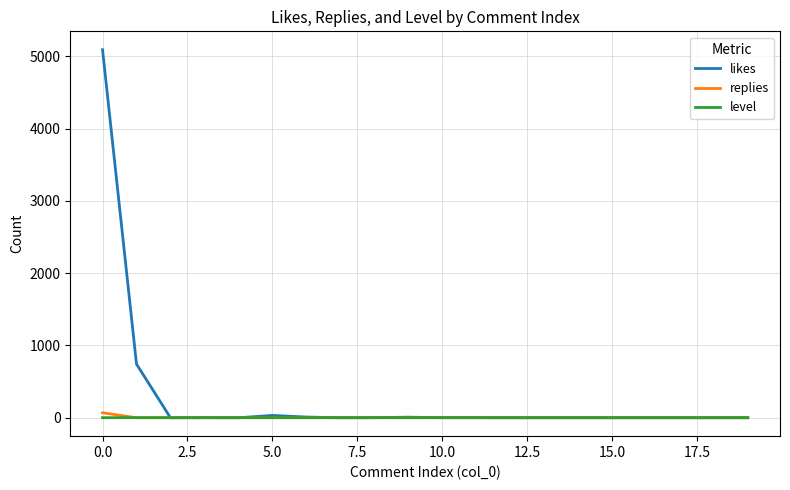

What is the sum of all likes values?

5887